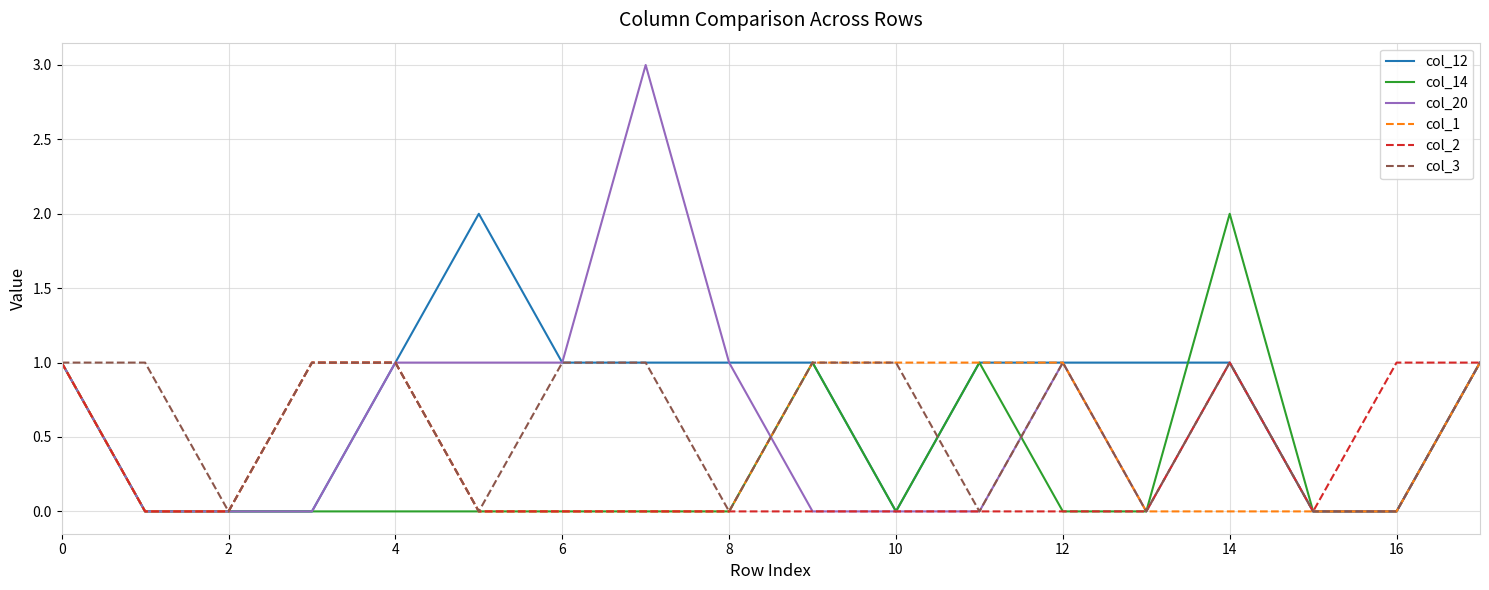

Which series has the widest spread of values?

col_20